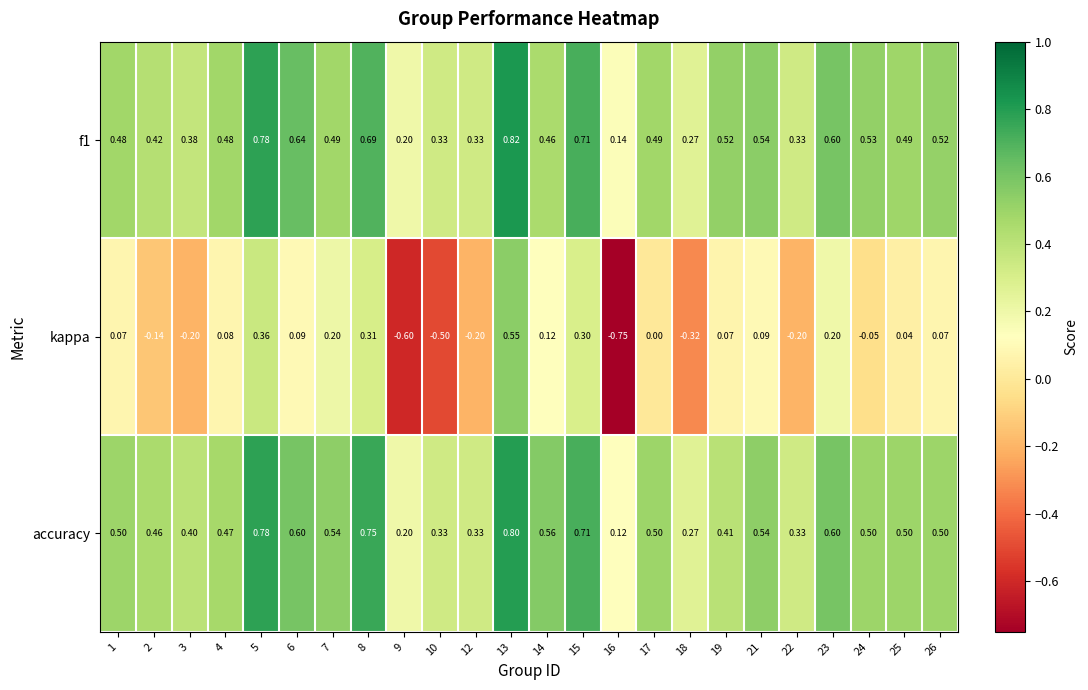

Which series has the widest spread of values?

kappa